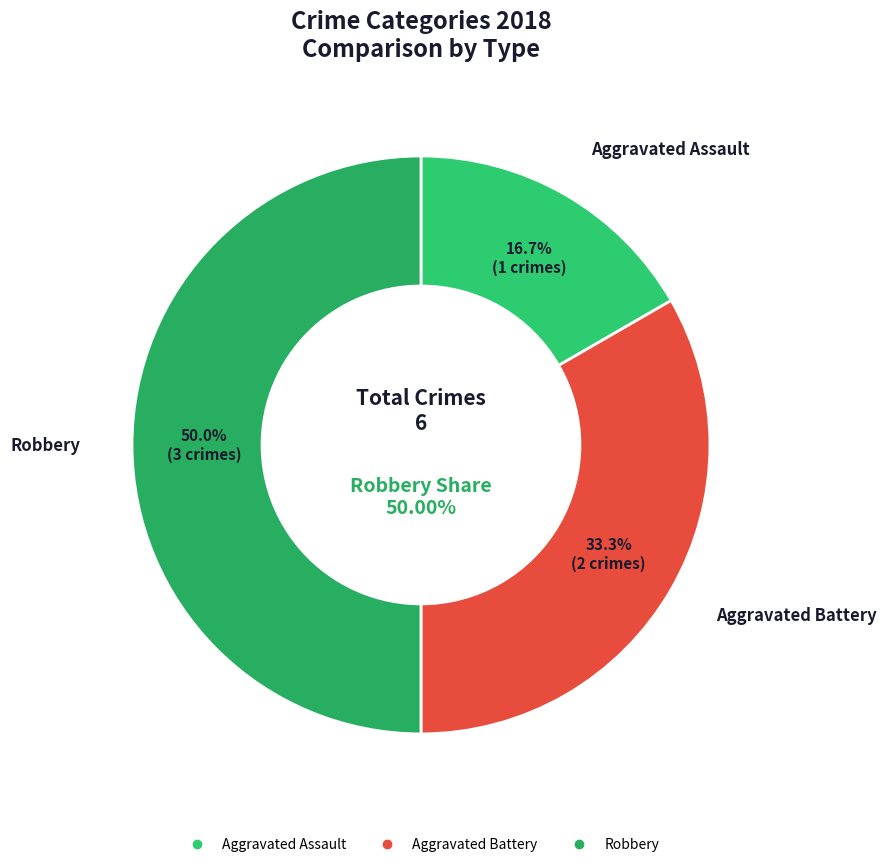

Rank the categories by value from lowest to highest.

Aggravated Assault, Aggravated Battery, Robbery